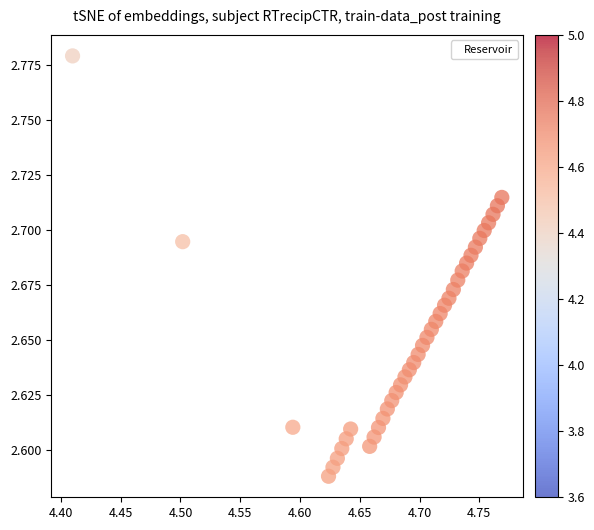

What is the range of X values (max minus min)?

0.4